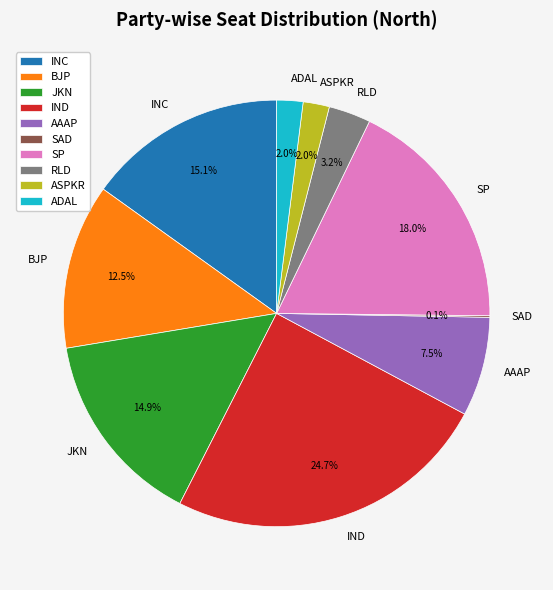

Is ADAL the majority of the pie?

No